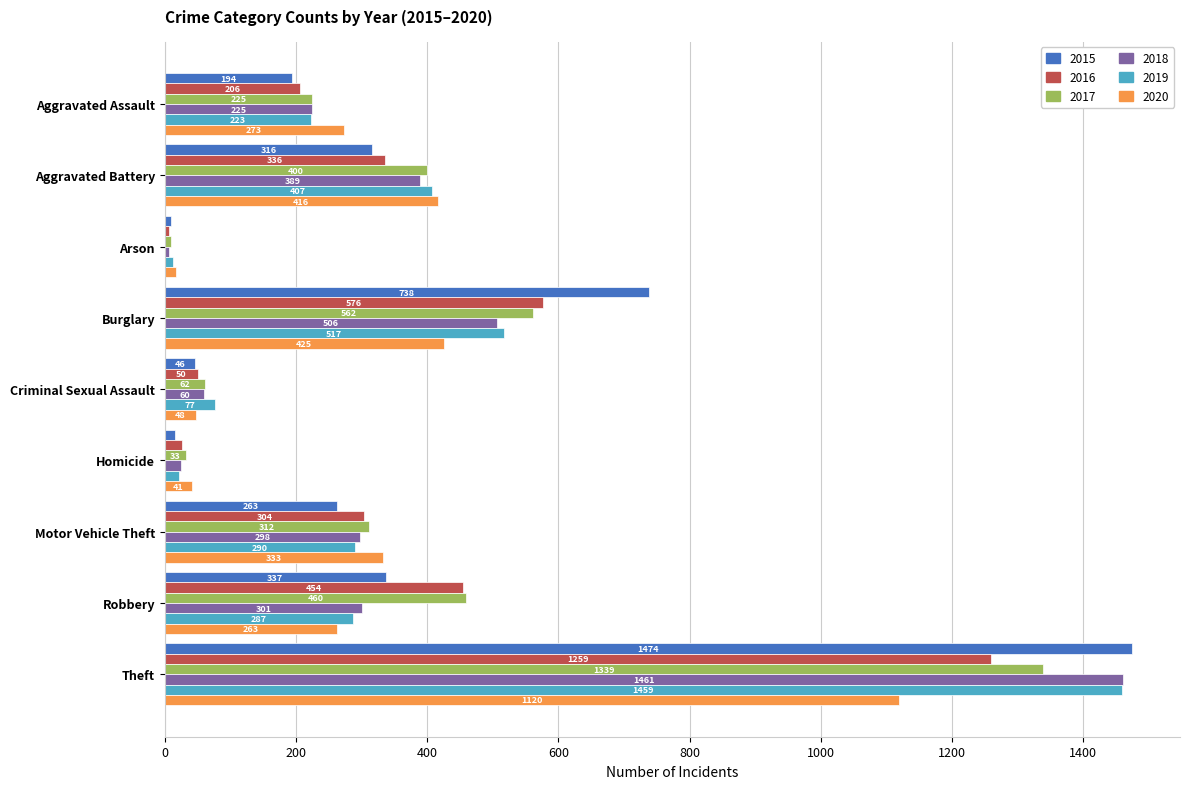

What is the difference between the 2017 values at Homicide and Arson?

23